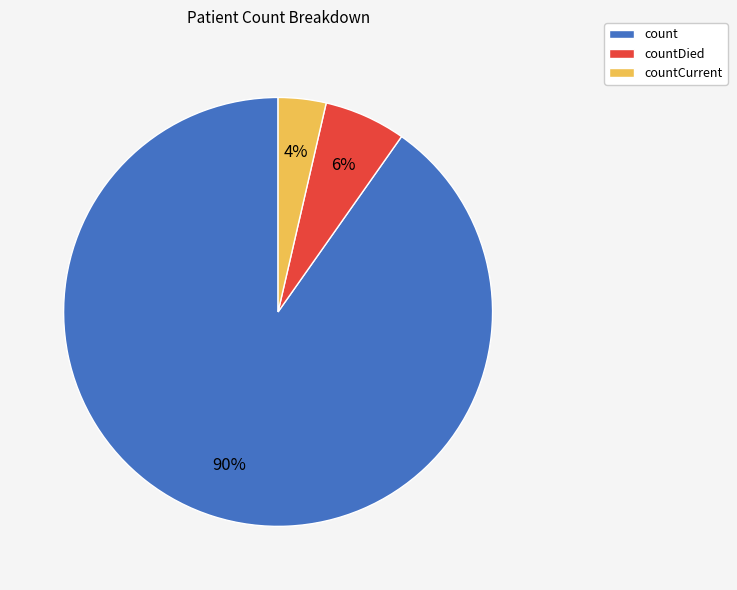

How many segments does this pie chart have?

3